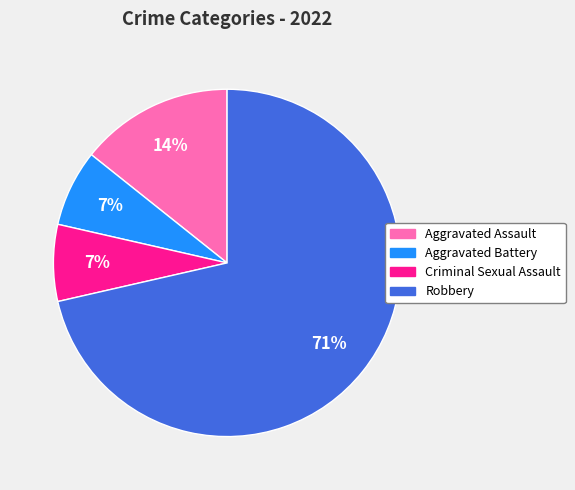

To the nearest percent, what portion does Aggravated Battery represent?

7%